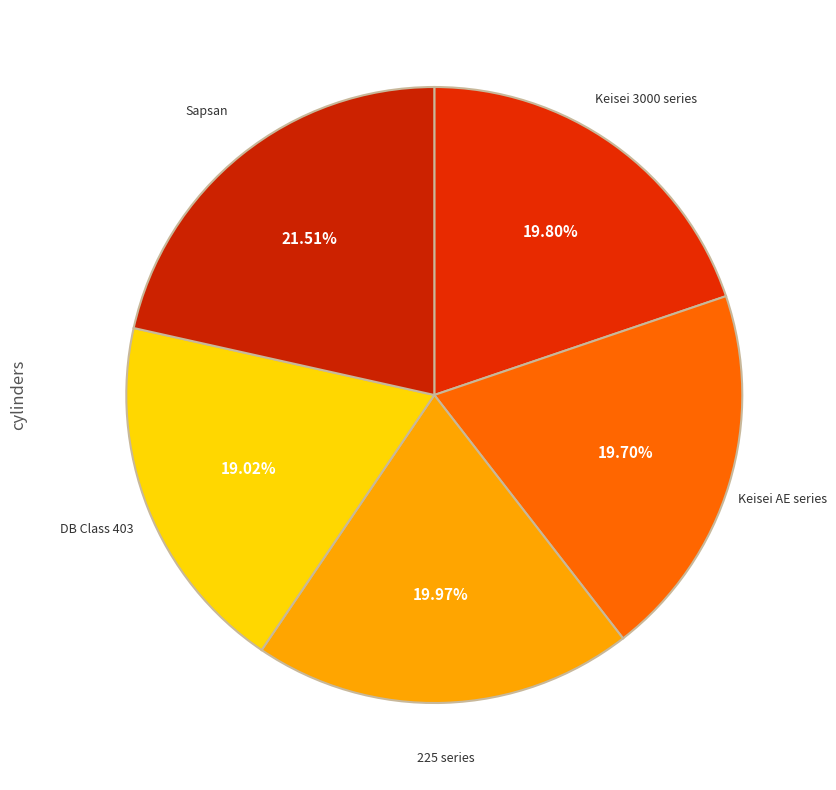

Which category has the biggest portion of the pie?

Sapsan